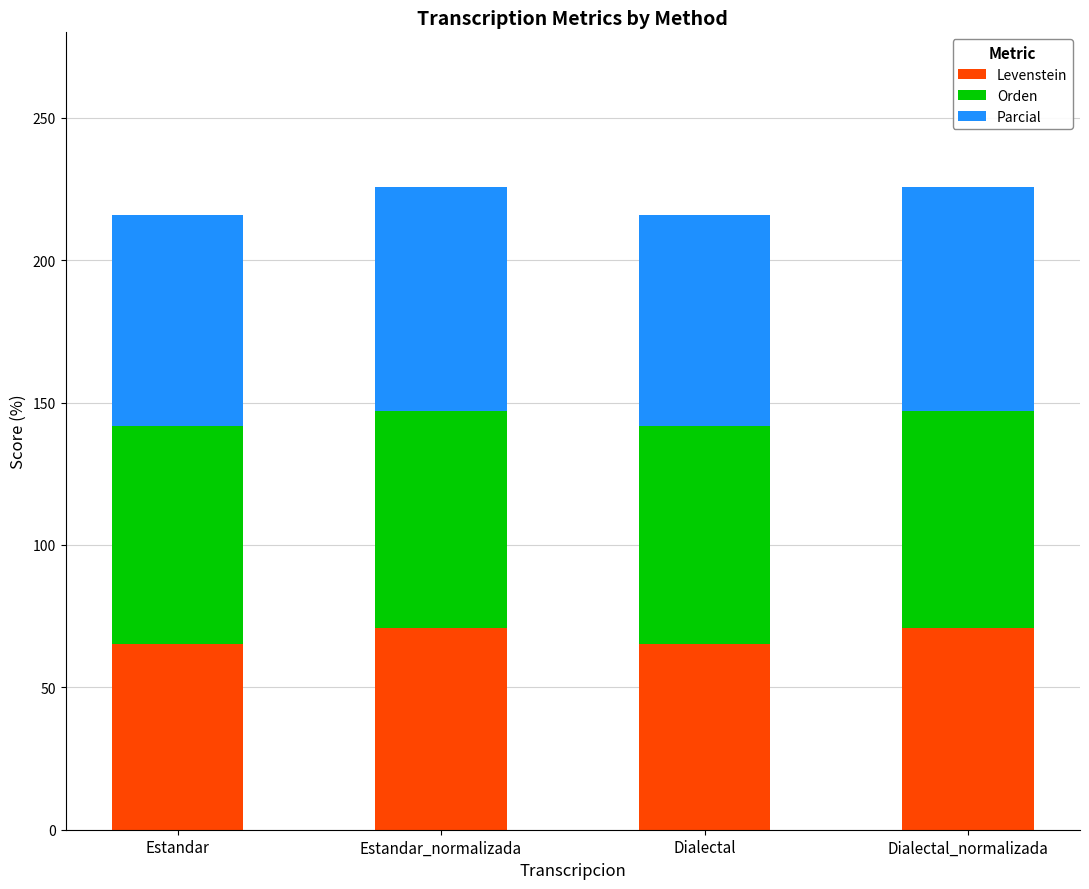

What is the average value of the Levenstein series?

67.9